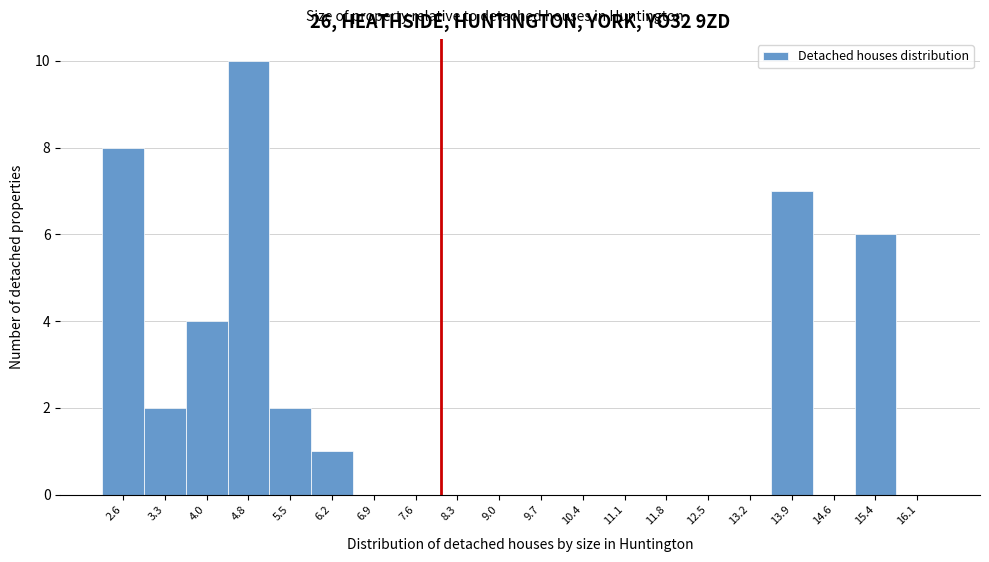

What is the height of the bar covering 4.4 to 5.1 on the x-axis? Neither the bar edges nor the heights are printed on the chart, so give them approximately, as read against the axes.

10